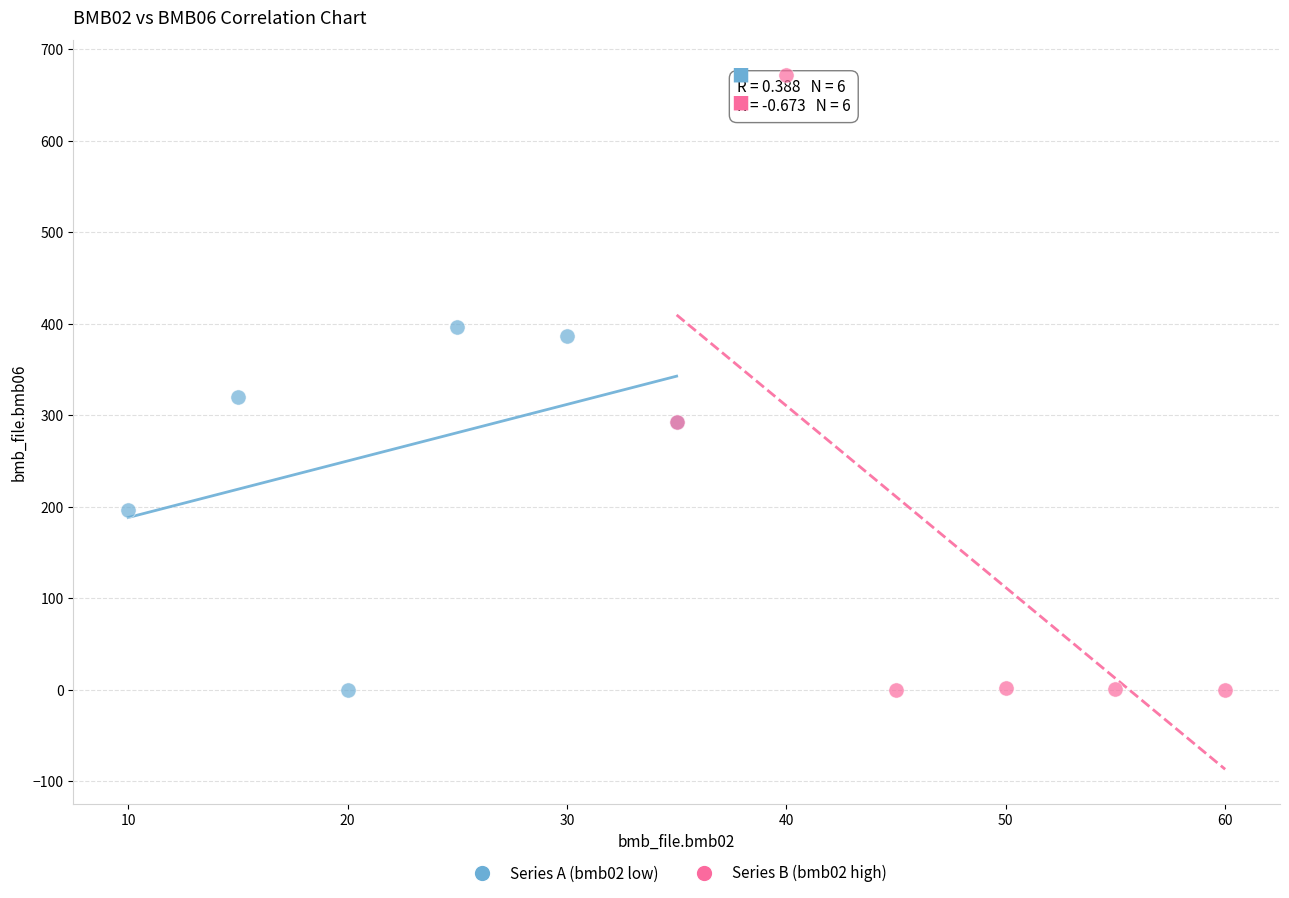

Which series contains the highest Y value?

Series B (bmb02 high)